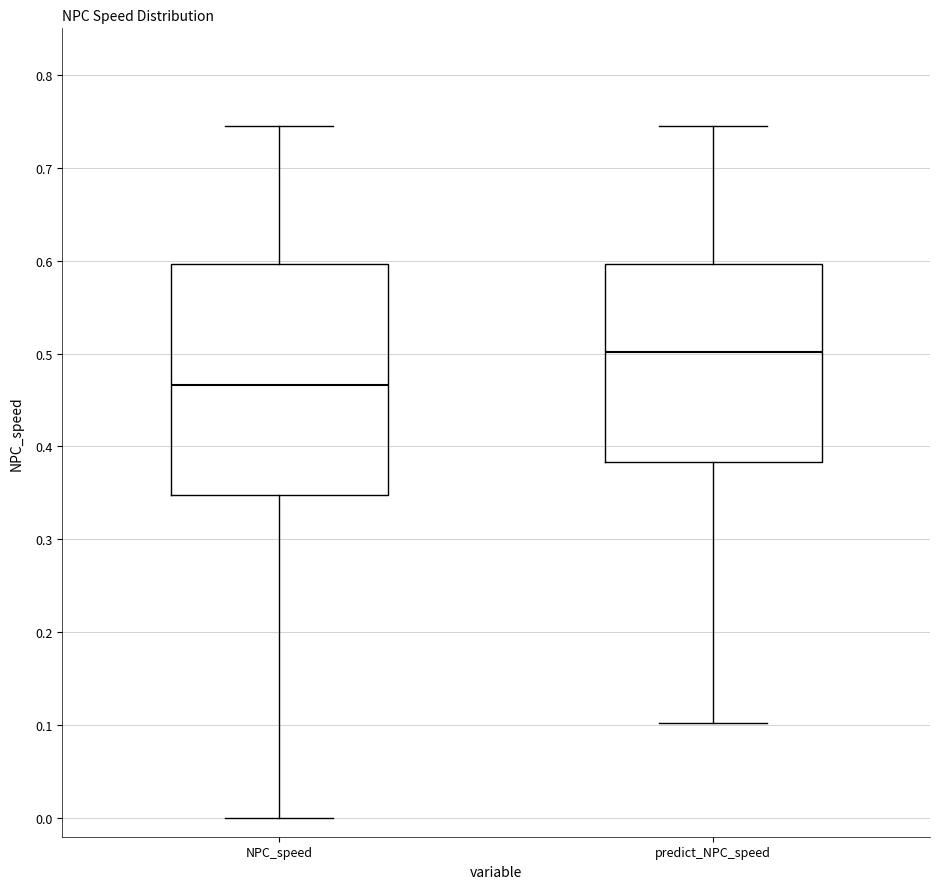

Reading left to right, transcribe this box plot: for each box, give where its median line is, the range the box spans, and where its two whiskers end, as read against the y-axis. The values are not printed on the chart, so give them approximately, as read against the axis.

NPC_speed: median 0.47, box 0.35 to 0.60, whiskers 0.00 to 0.75
predict_NPC_speed: median 0.50, box 0.38 to 0.60, whiskers 0.10 to 0.75